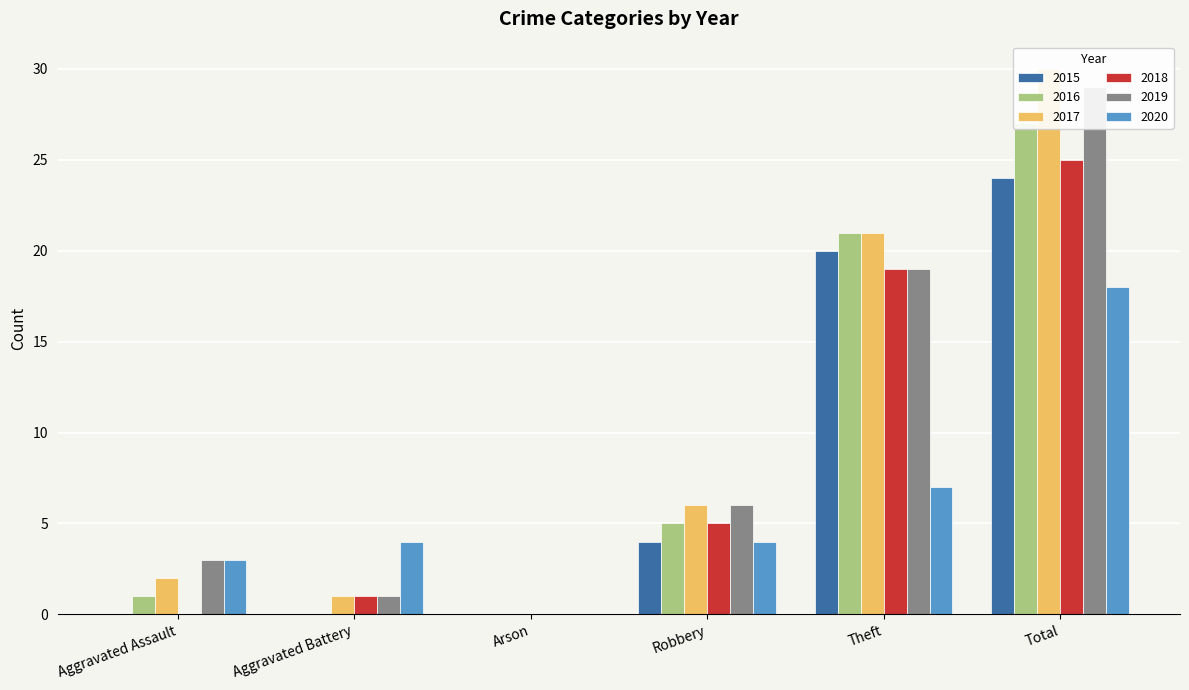

At how many categories does at least one series exceed 15?

2